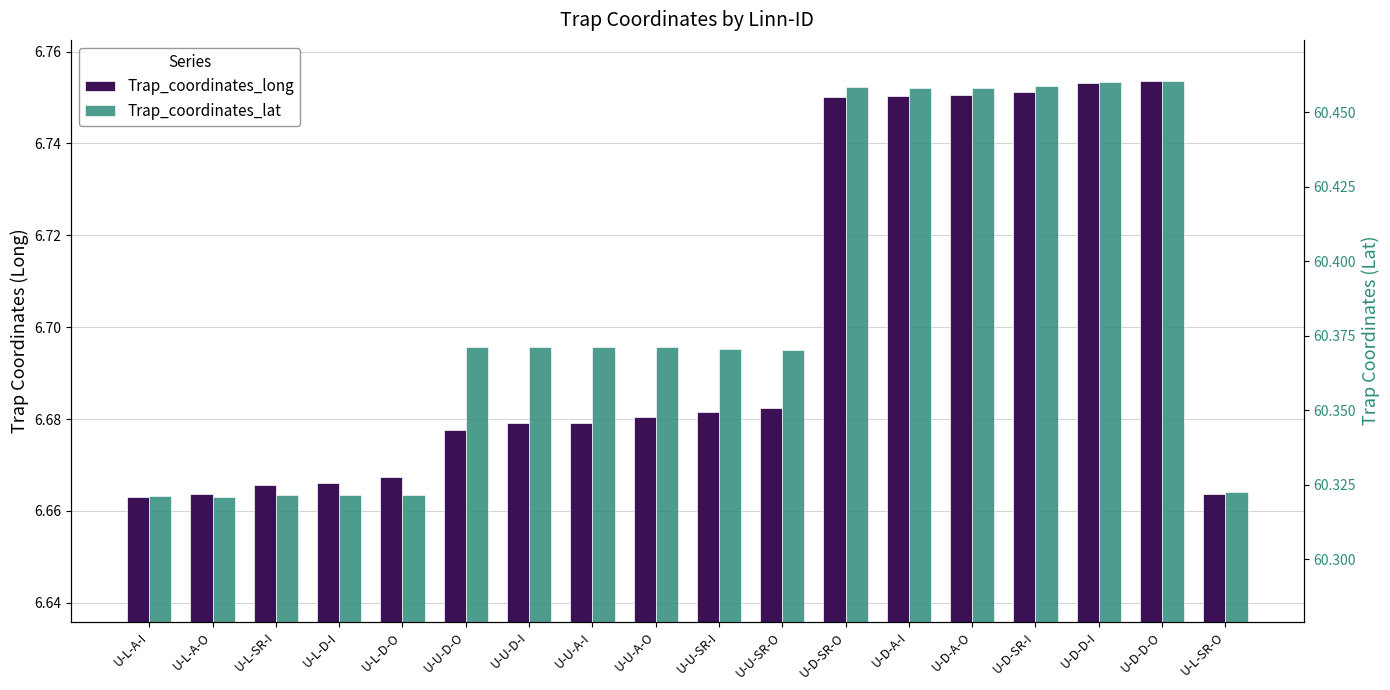

How many bars are there in each group?

2